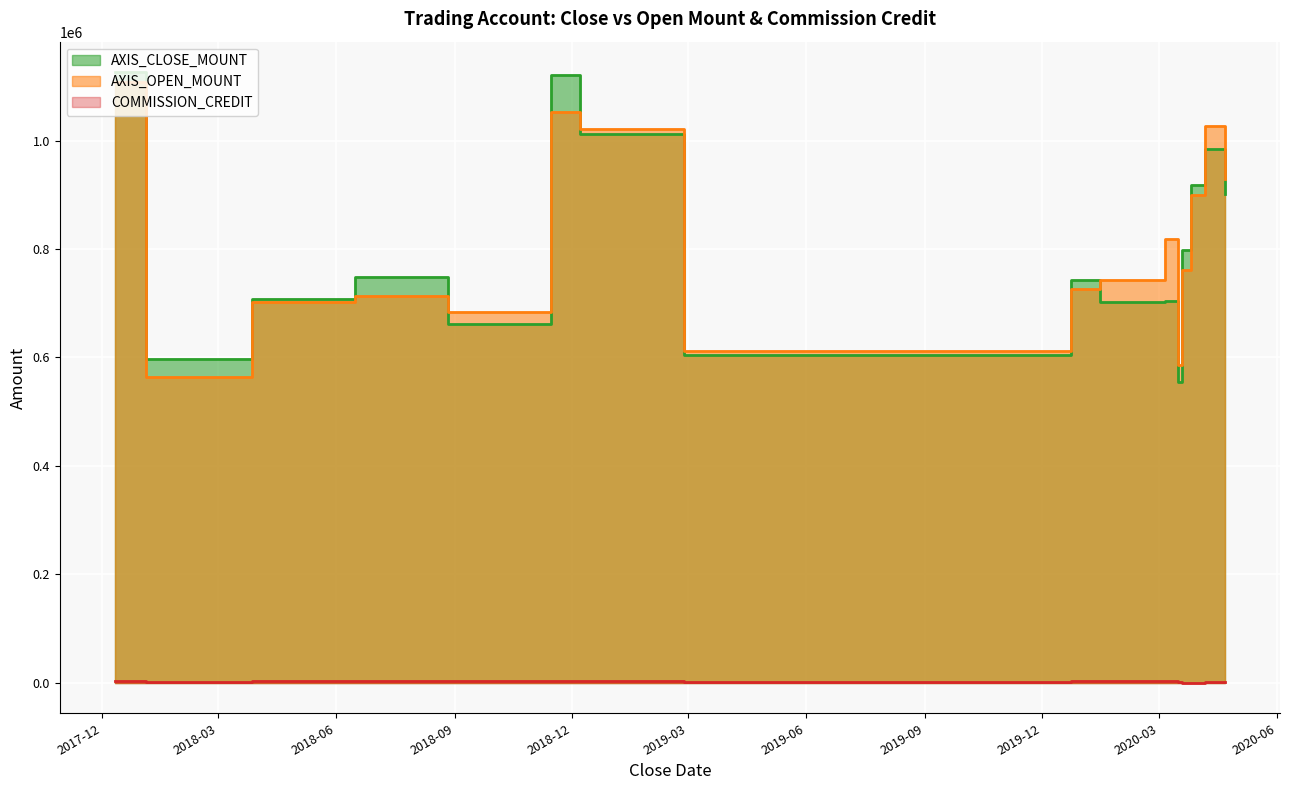

What is the value of the AXIS_CLOSE_MOUNT point at the 16th from the left?

902000